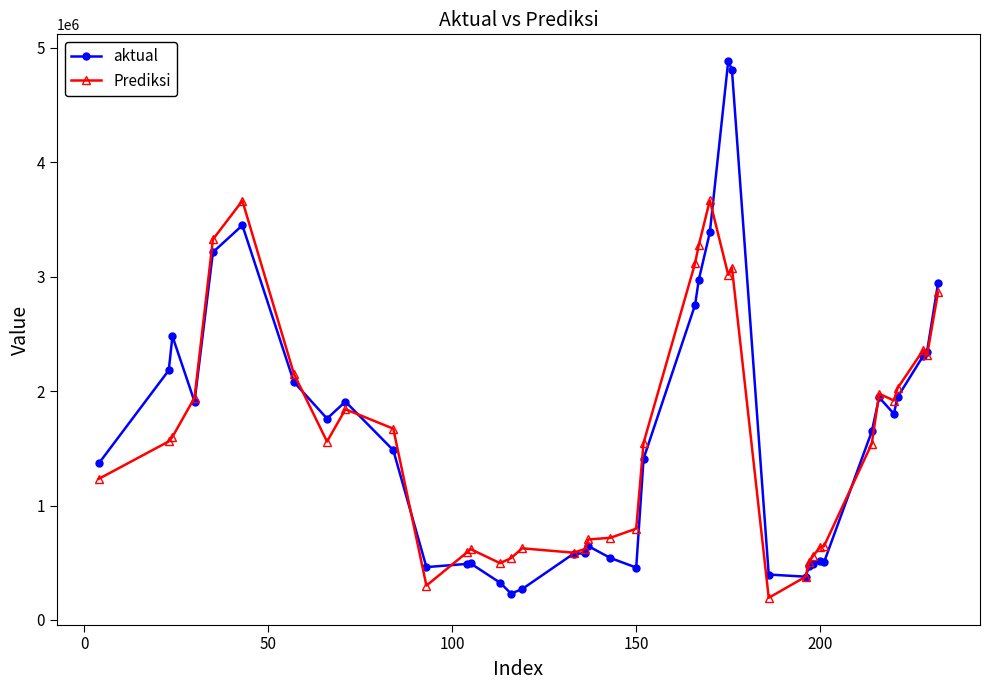

What is the value of the Prediksi point at the 26th from the left?

3014545.6